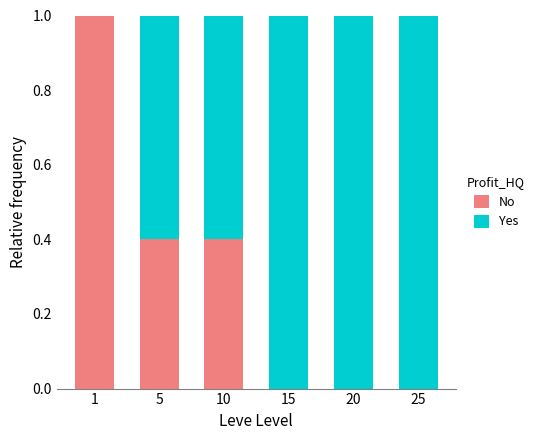

True or false: No has a value of 0.4 at 25.

False